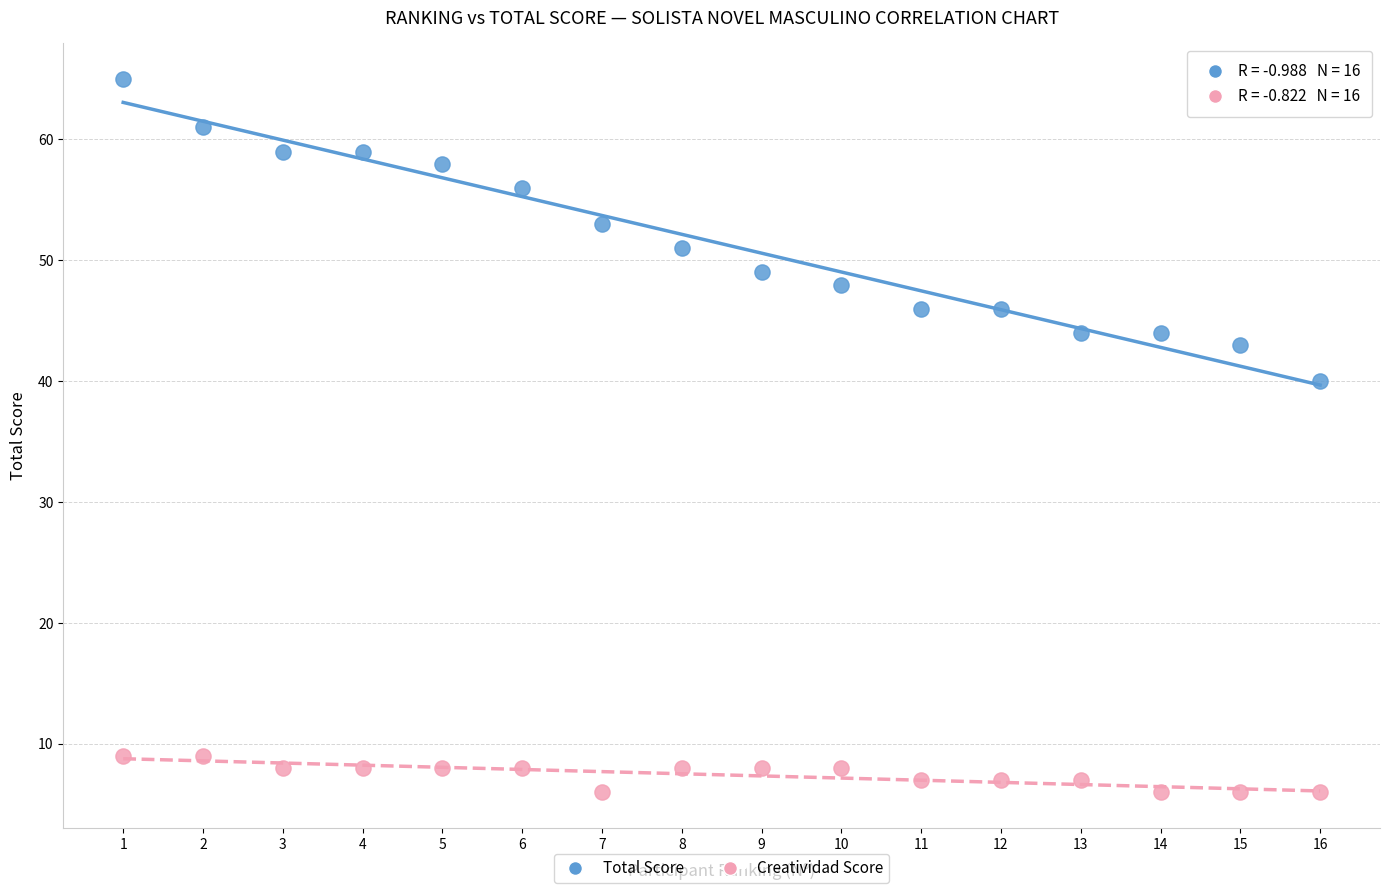

Across all data points, what is the range of X values (max minus min)?

15